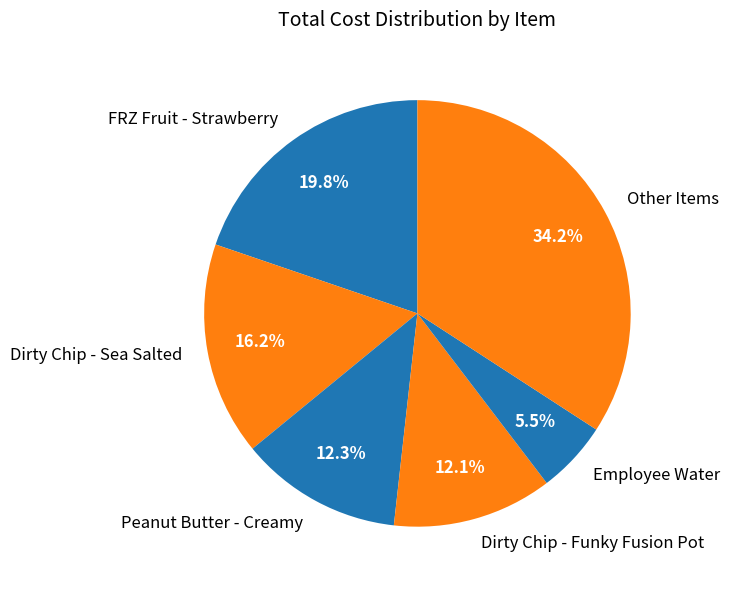

What portion of the pie excludes Peanut Butter - Creamy?

87.7%